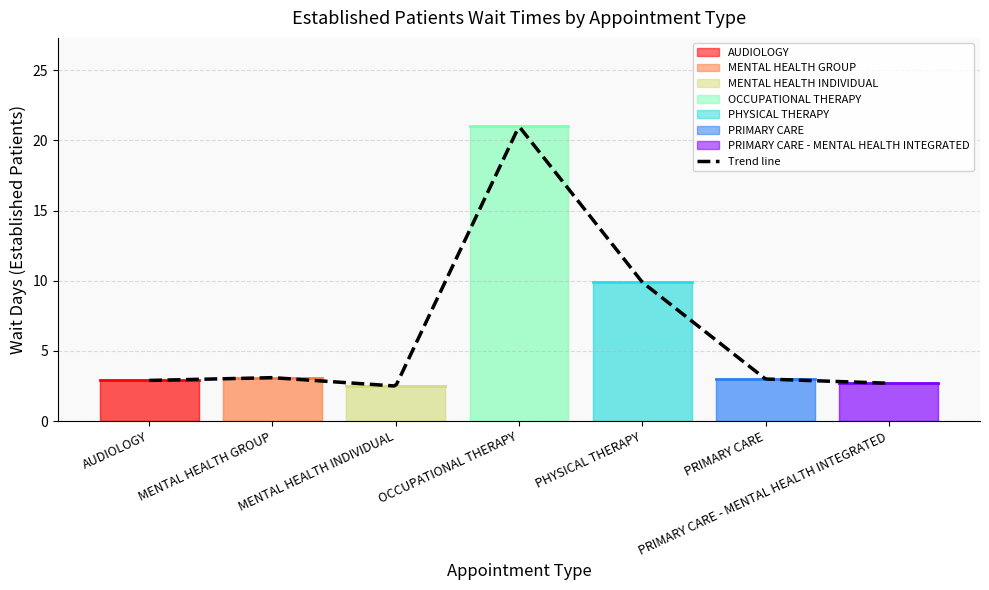

How many interior local peaks (higher than both neighbors) does the data have?

2